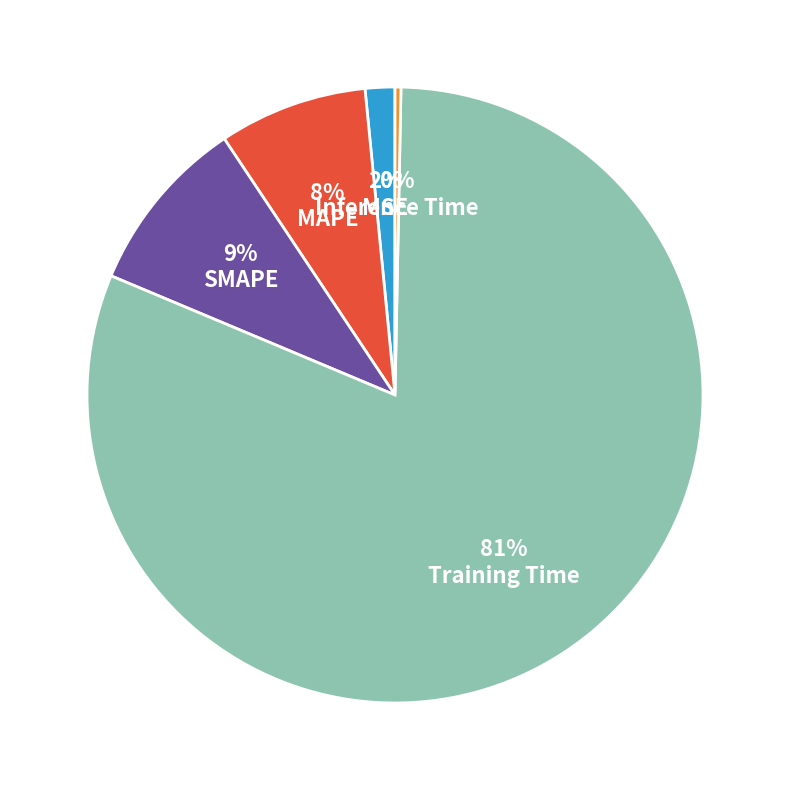

Does MAPE account for over 50% of the chart?

No